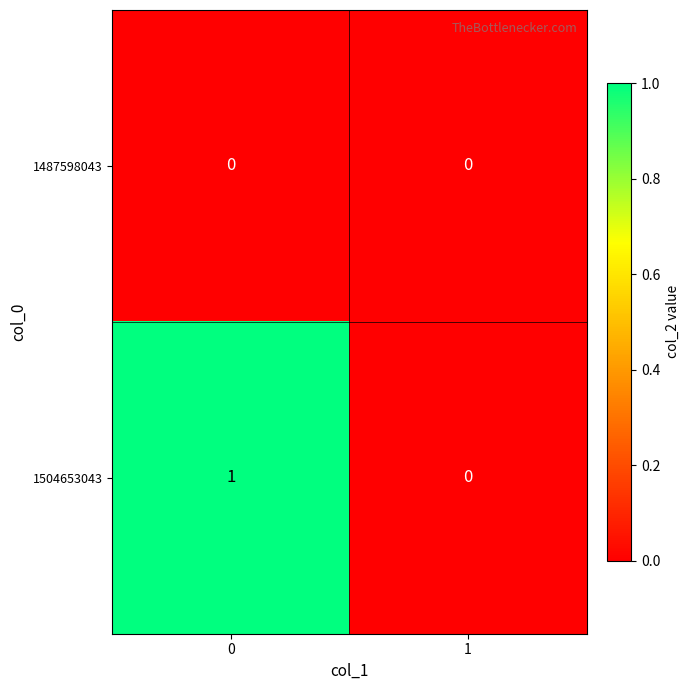

Rank the series by their average value, from highest to lowest.

1504653043, 1487598043